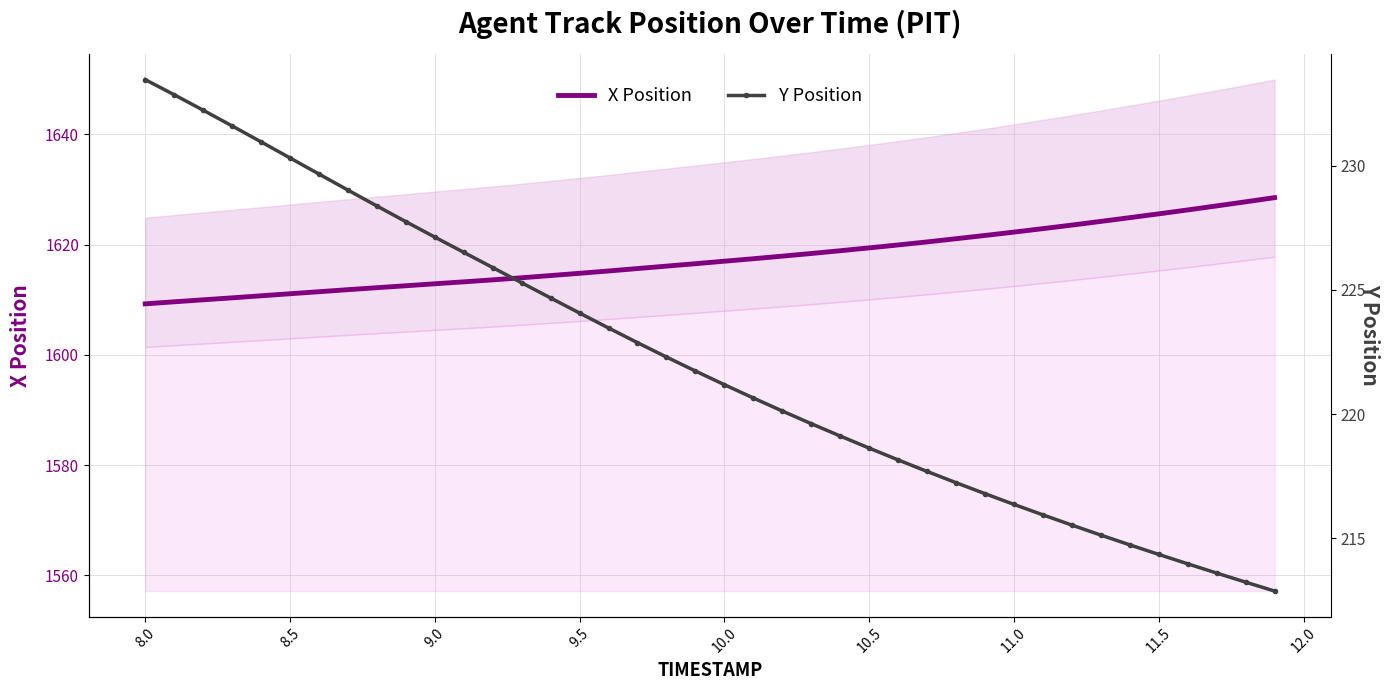

True or false: X Position has a value of 579.8 at 8.5.

False